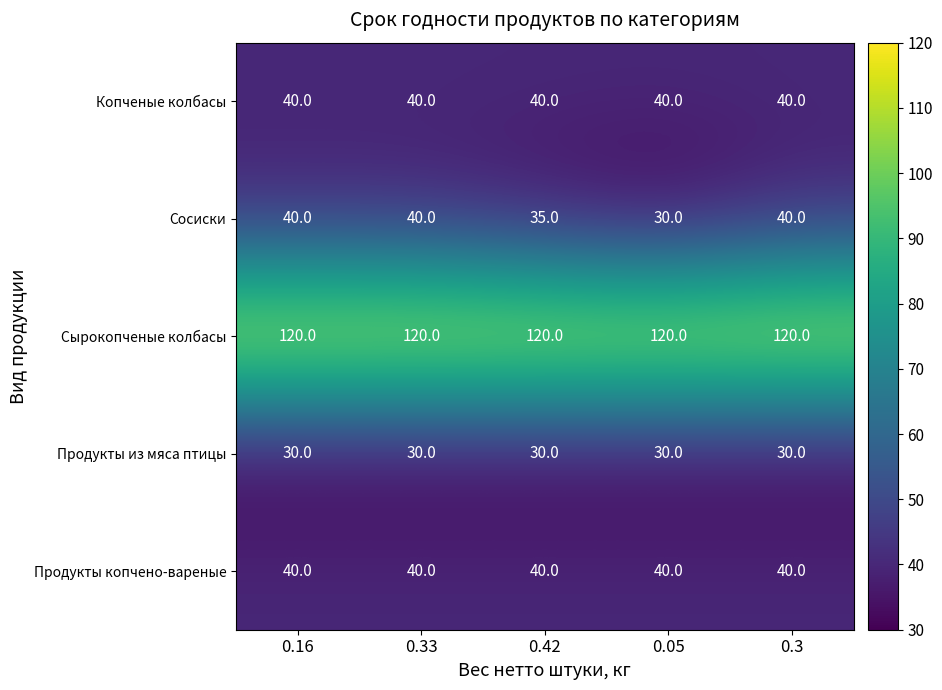

Which series changed the most between 0.33 and 0.05?

Сосиски